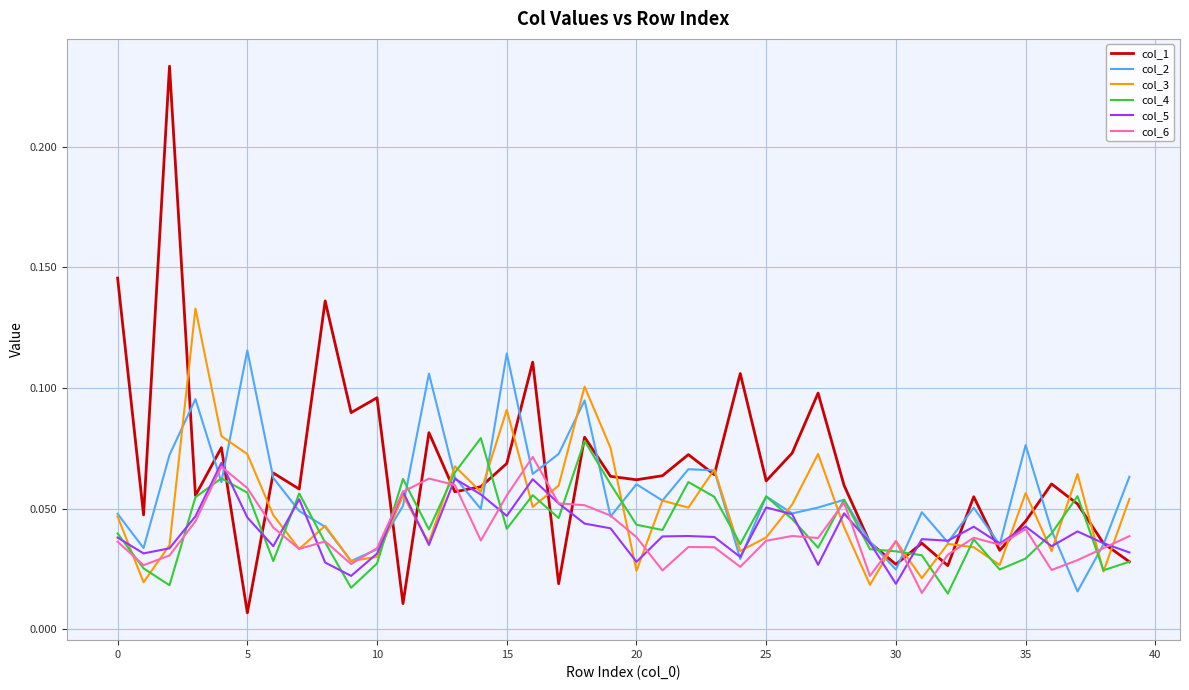

Which series has the largest total across all categories?

col_1